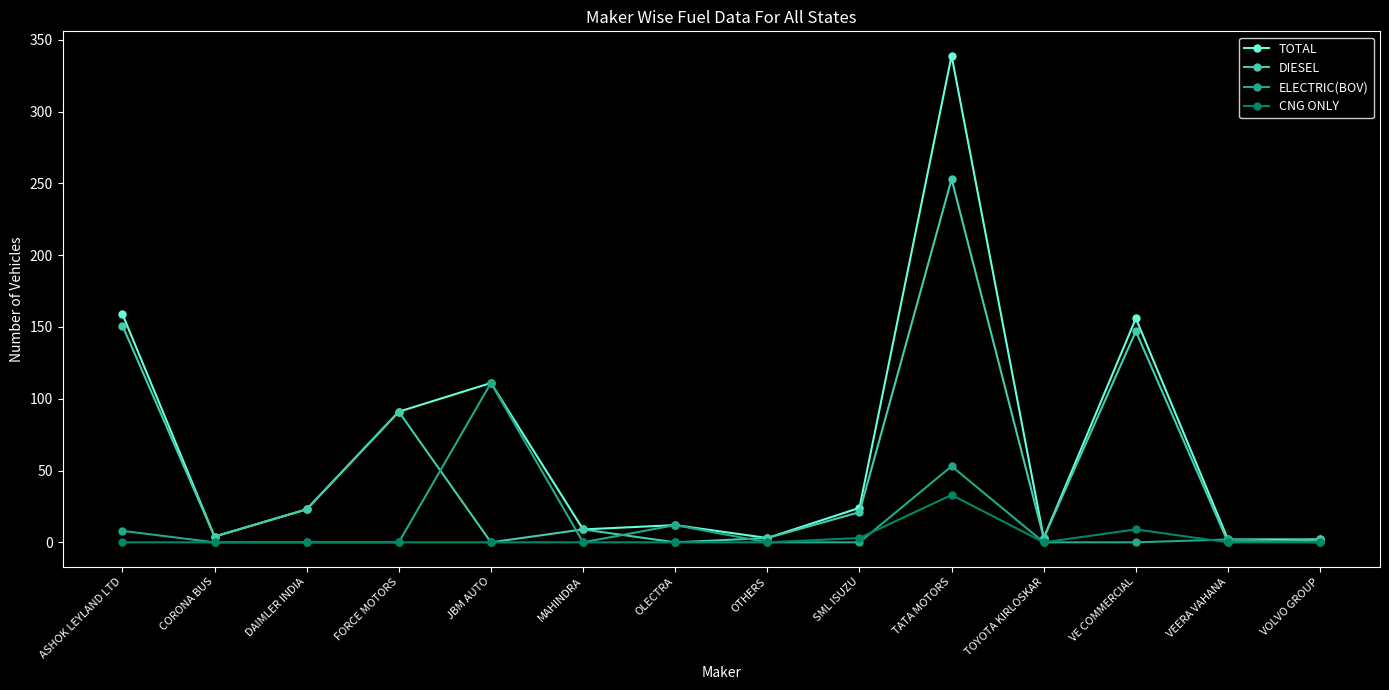

At which category is the sum across all series the highest?

TATA MOTORS